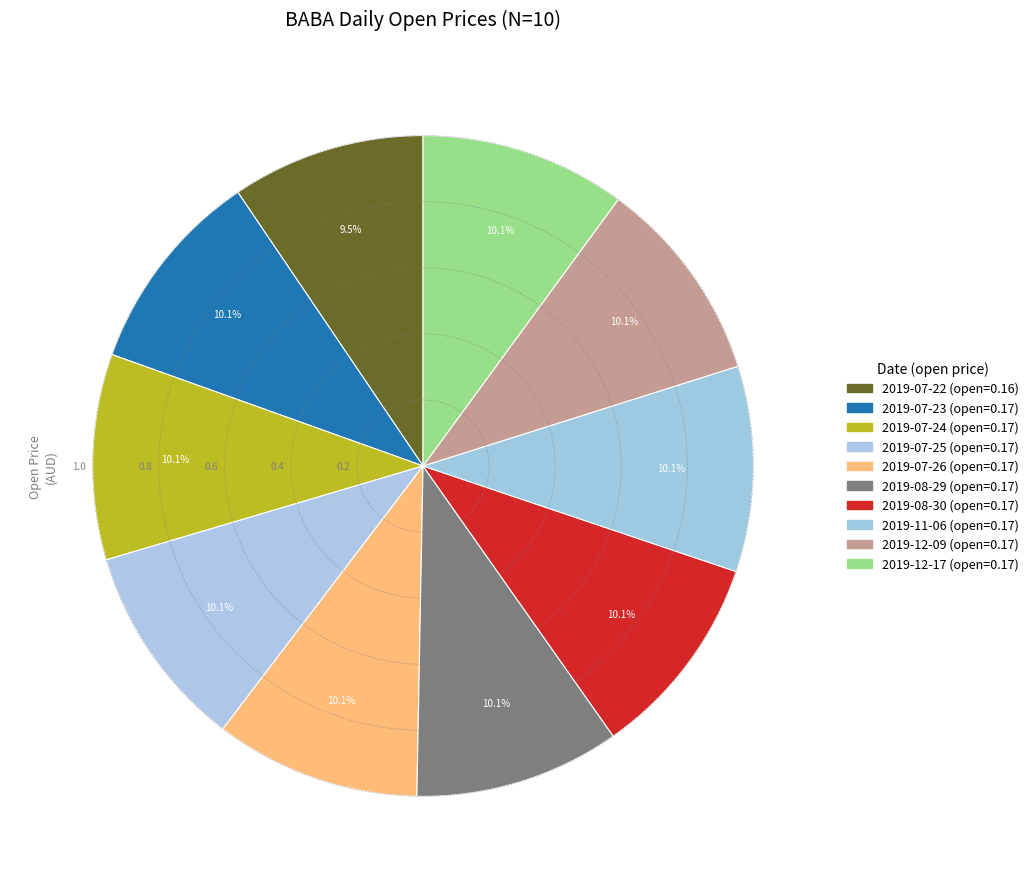

How many segments does this pie chart have?

10